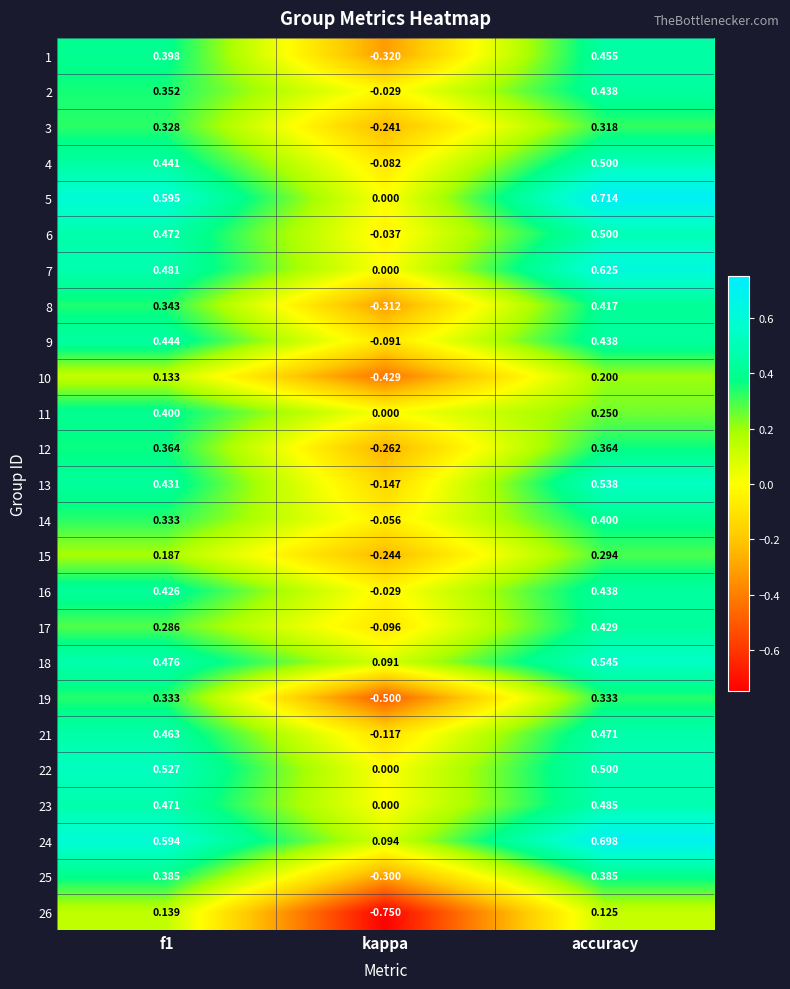

At which label is 12 closest to 0?

kappa